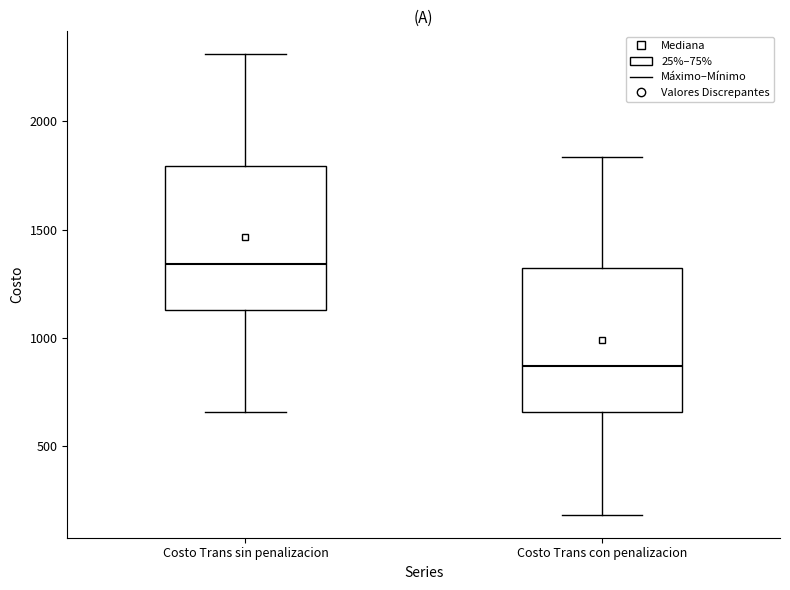

Reading left to right, transcribe this box plot: for each box, give where its median line is, the range the box spans, and where its two whiskers end, as read against the y-axis. The values are not printed on the chart, so give them approximately, as read against the axis.

Costo Trans sin penalizacion: median 1350, box 1150 to 1800, whiskers 650 to 2300
Costo Trans con penalizacion: median 850, box 650 to 1300, whiskers 200 to 1850